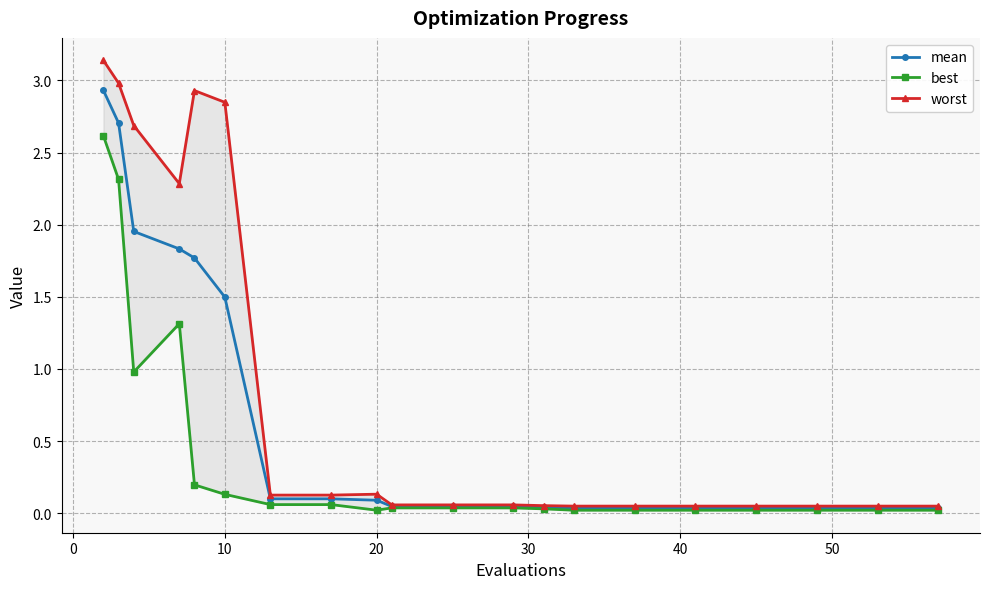

Is this an area chart (filled region under the line)?

No